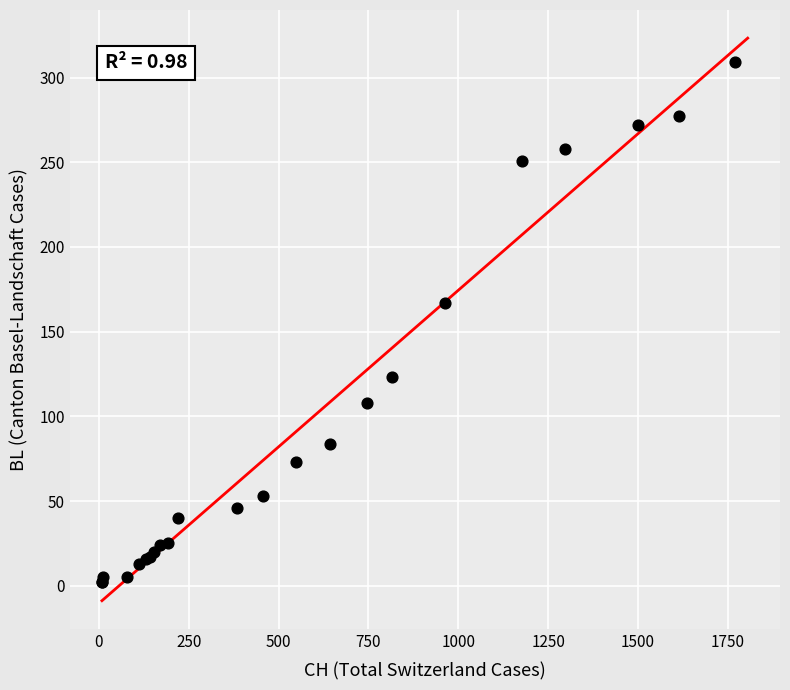

What Y value in the scatter plot is closest to 155?

167